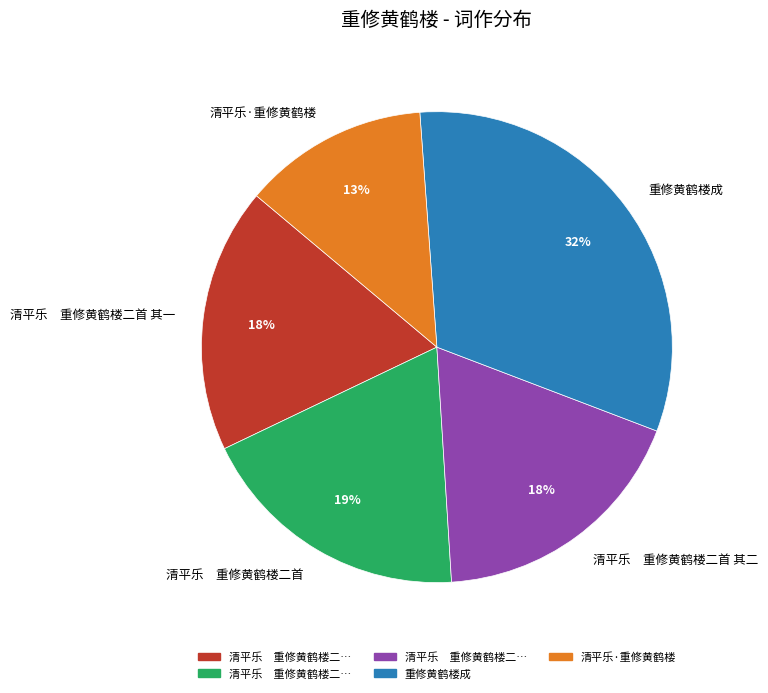

What percentage is the 重修黄鹤楼成 slice, to the nearest percent?

32%